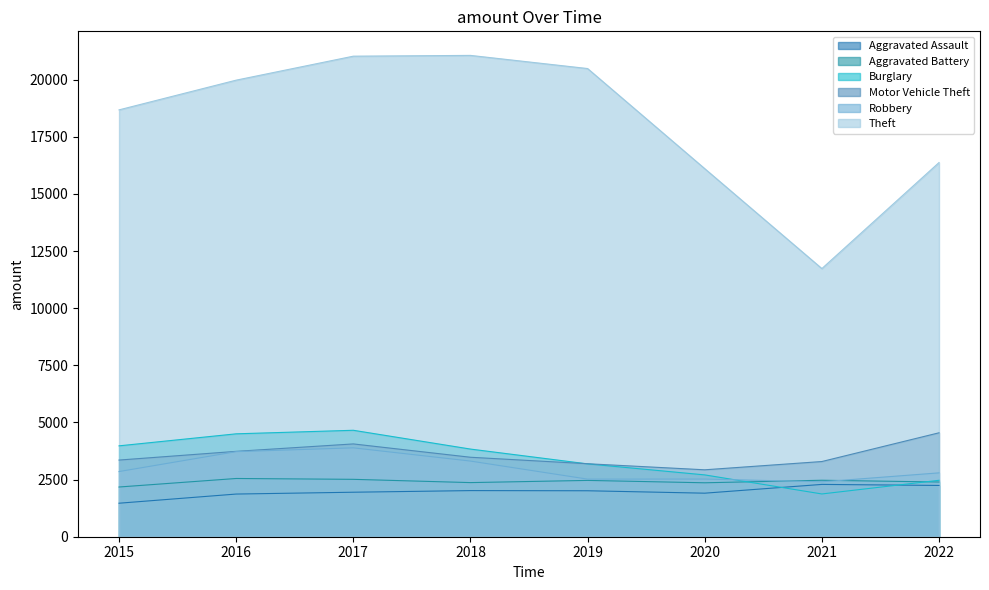

How many categories are shown in the chart?

8